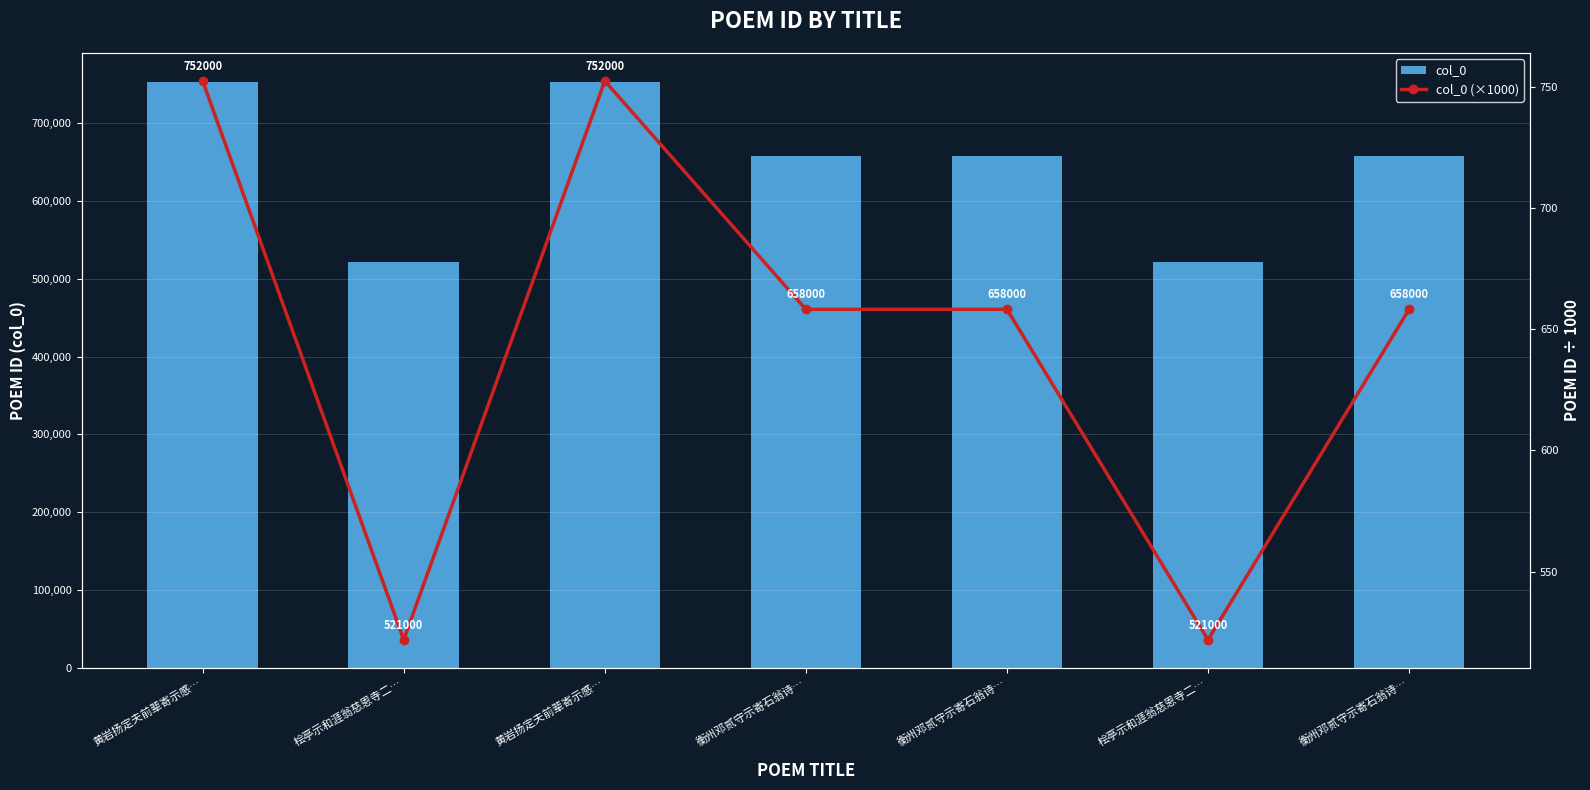

Does the chart contain stacked bars?

No